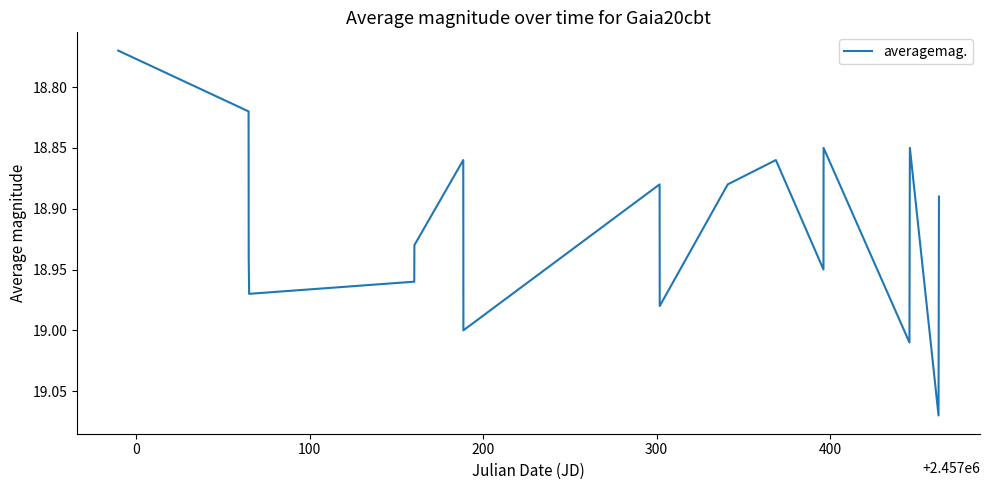

What is the difference between the maximum and minimum values?

0.3